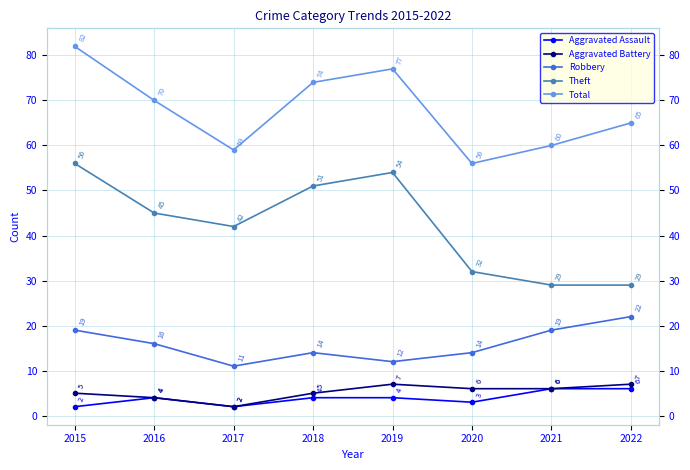

Reading left to right, transcribe all the data shown in this chart.

Aggravated Assault: 2	4	2	4	4	3	6	6
Aggravated Battery: 5	4	2	5	7	6	6	7
Robbery: 19	16	11	14	12	14	19	22
Theft: 56	45	42	51	54	32	29	29
Total: 82	70	59	74	77	56	60	65